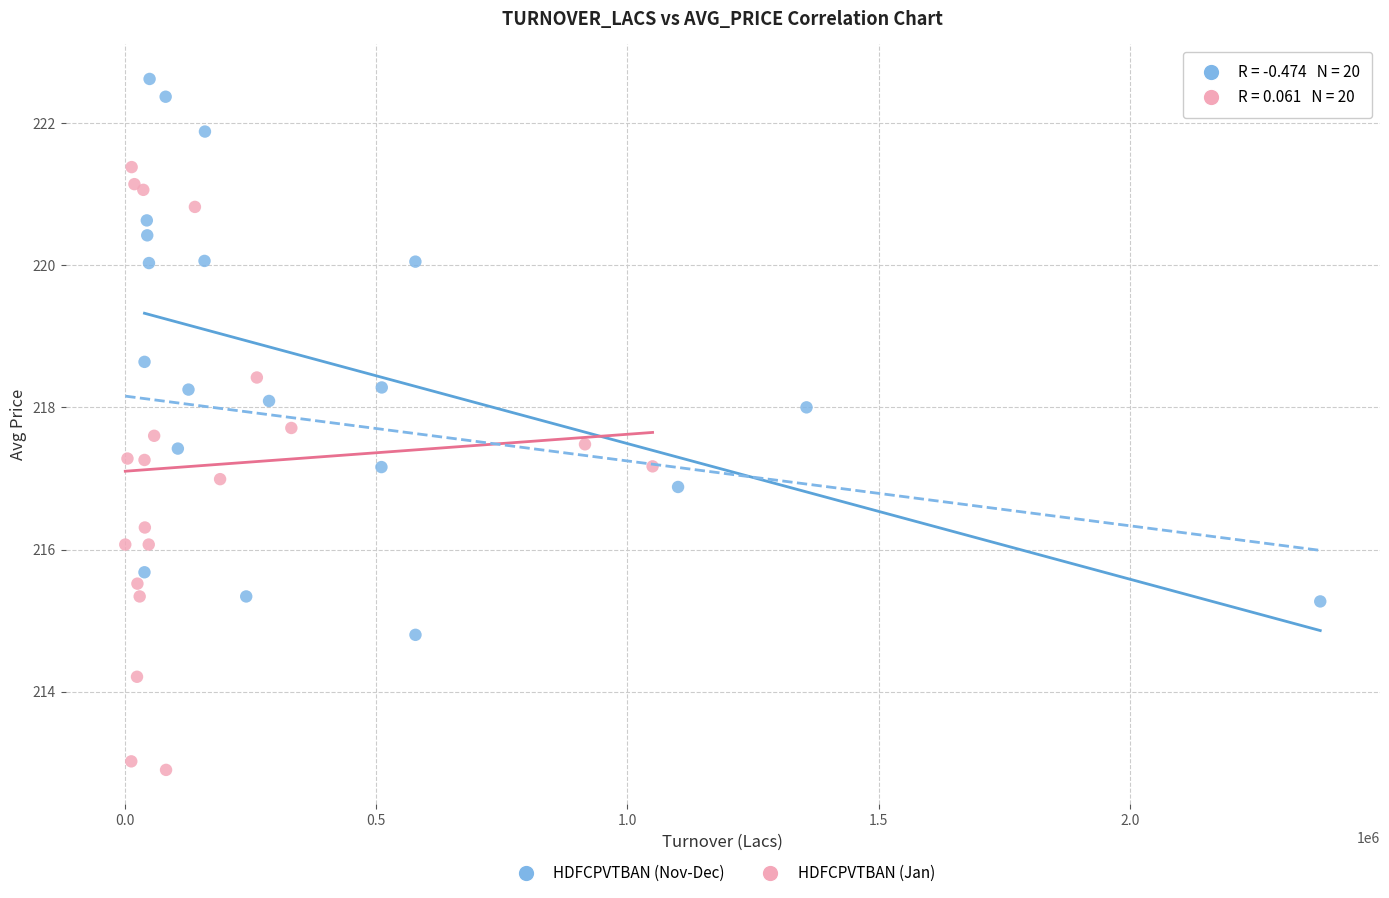

Which series has the largest Y range (max minus min)?

HDFCPVTBAN (Jan)